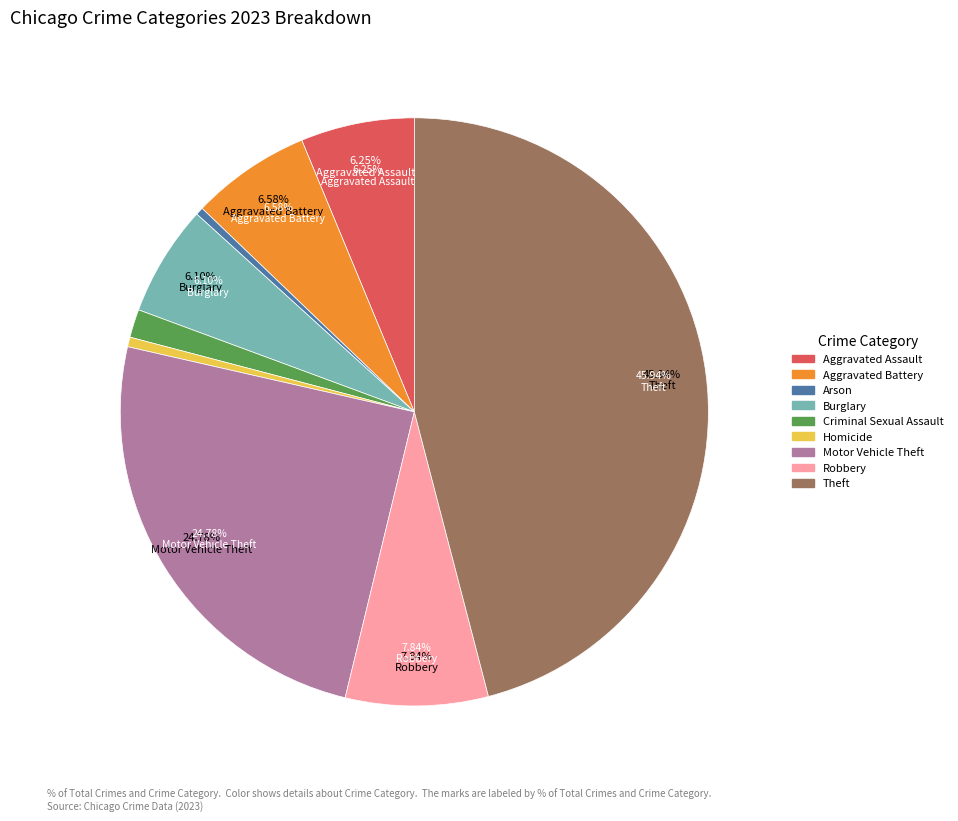

What is the largest slice in the pie chart?

Theft